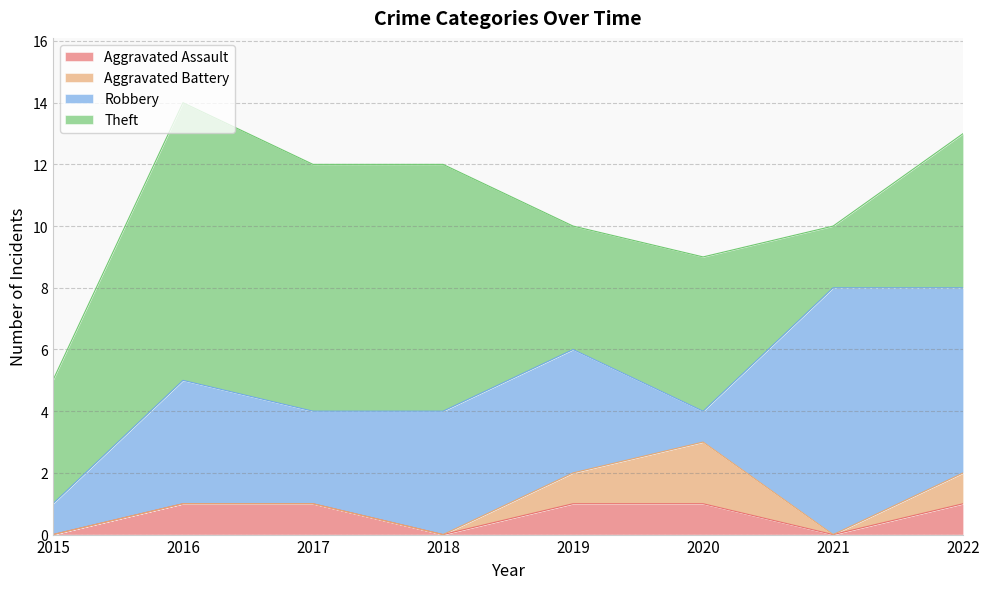

What is the approximate value of Aggravated Assault at 2016?

1